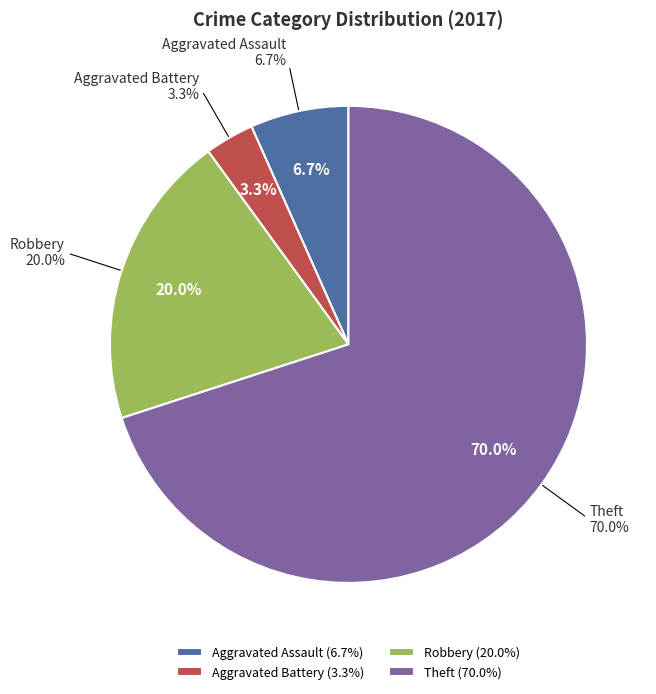

Does Aggravated Assault account for over 50% of the chart?

No